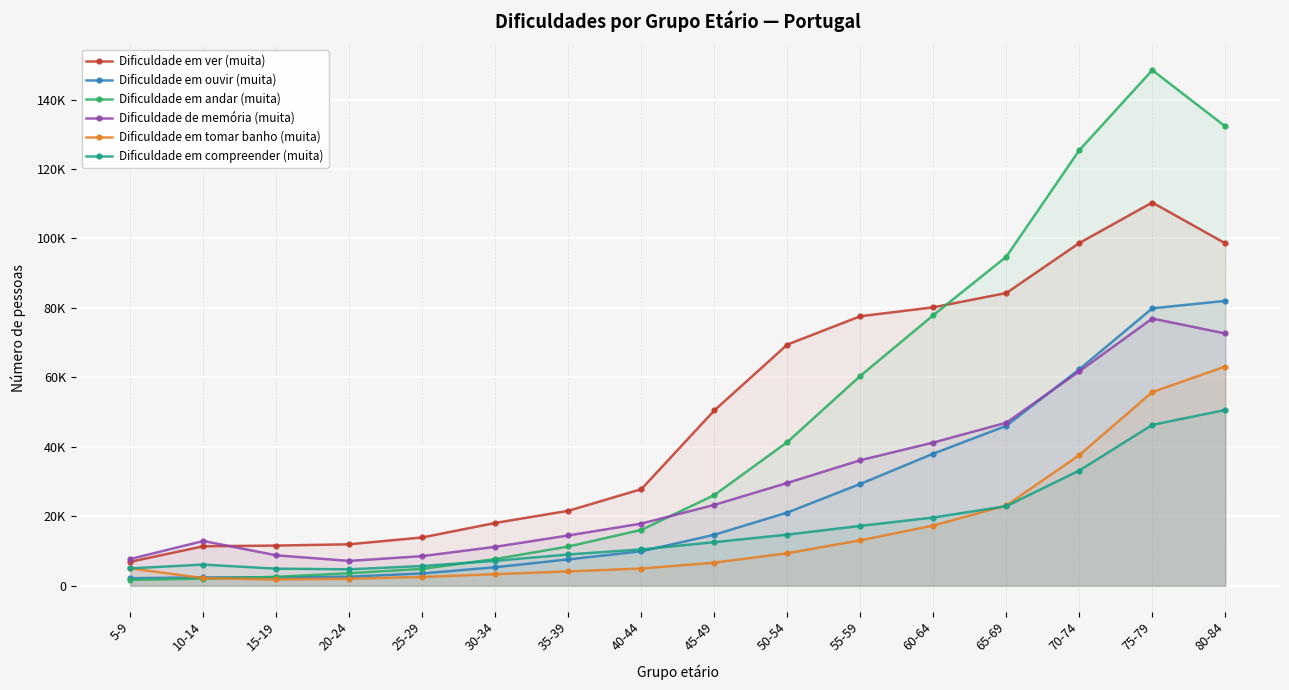

What is the label of the 5th point from the right?

60-64